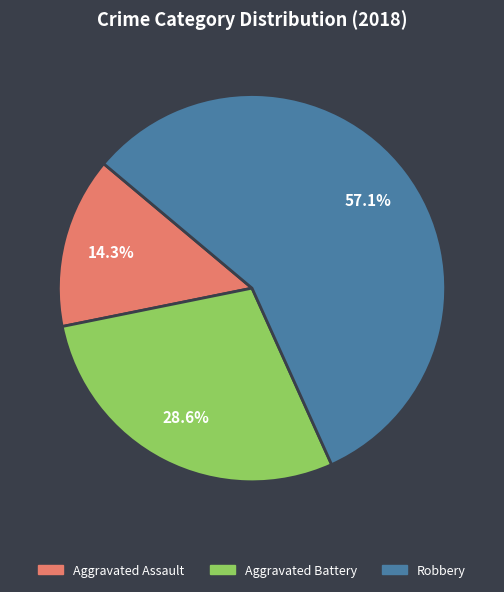

To the nearest percent, what percentage of the pie is Aggravated Battery?

29%